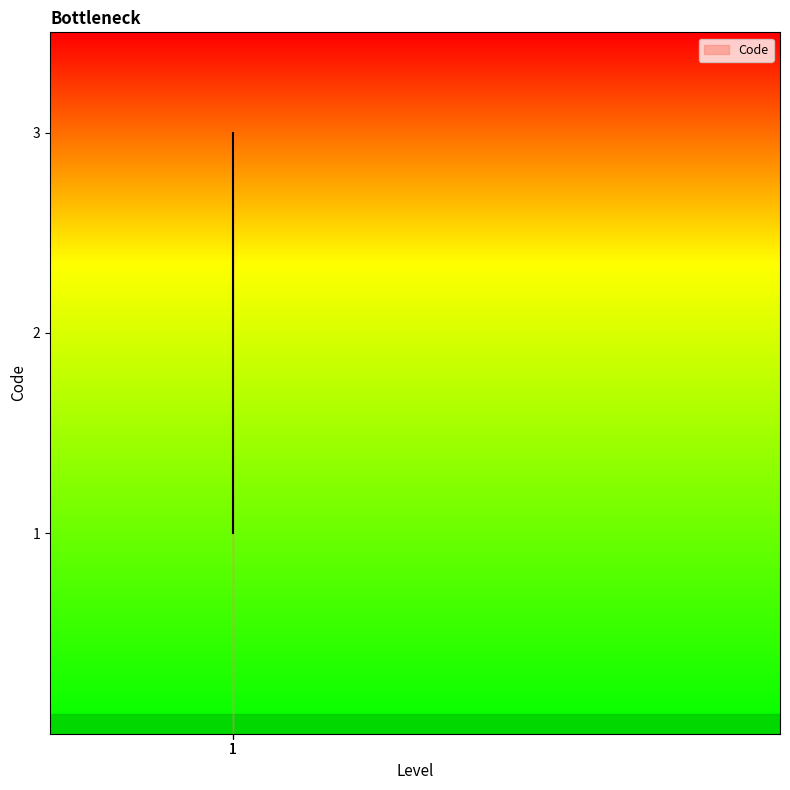

How many values are below 2?

1